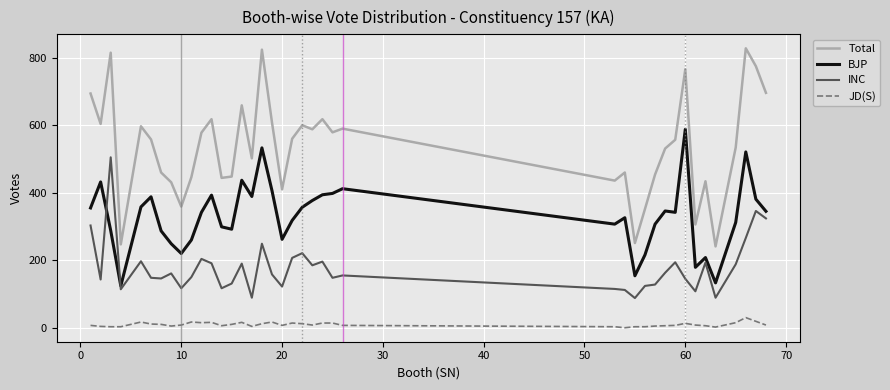

True or false: JD(S) and INC intersect in this chart.

False